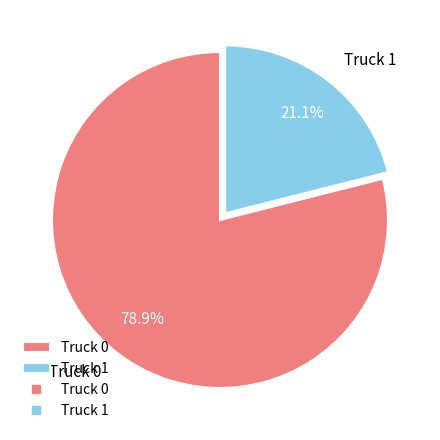

To the nearest percent, what is the difference between the largest and smallest slice percentages?

58%